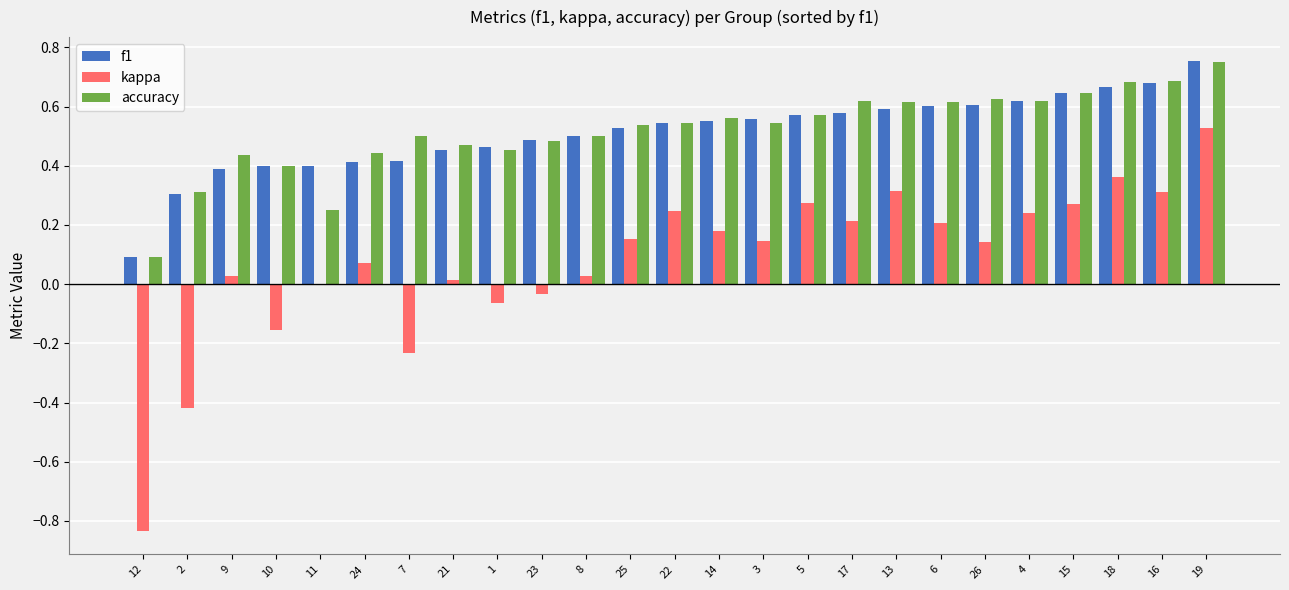

Between 8 and 17, which series saw the biggest shift?

kappa